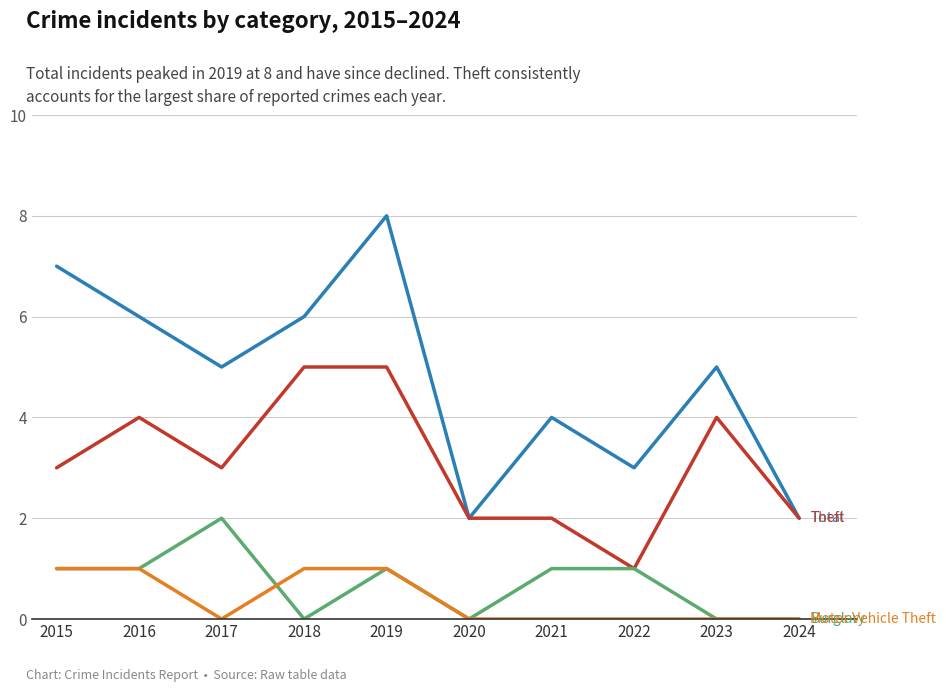

How many series are shown in this chart?

4